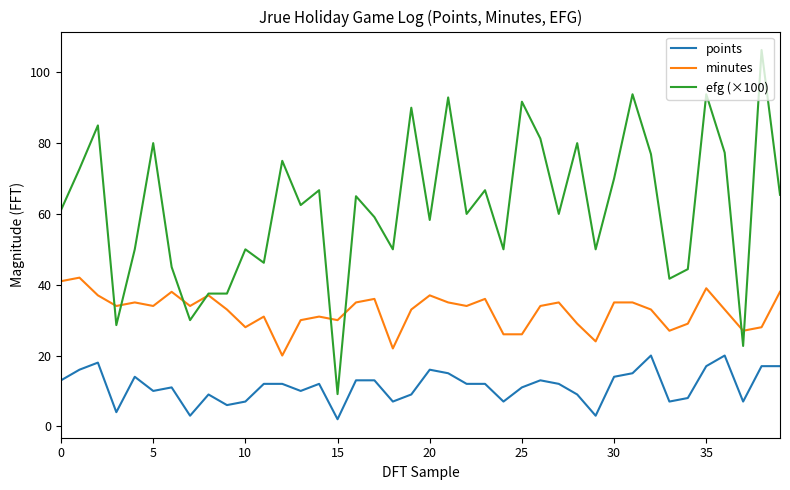

What is the maximum value shown in the chart?

106.3